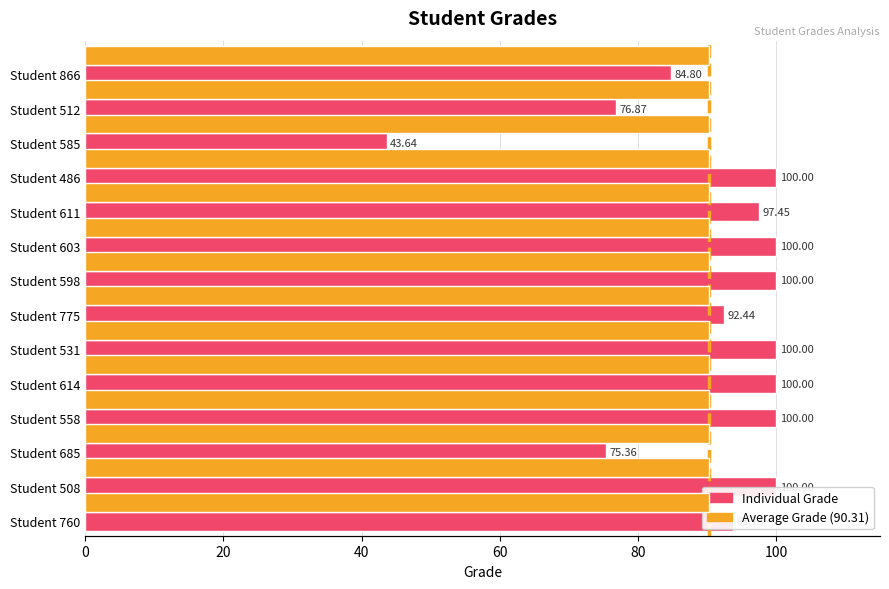

True or false: Average Grade (90.31) has a value of 0.9 at 100.

False